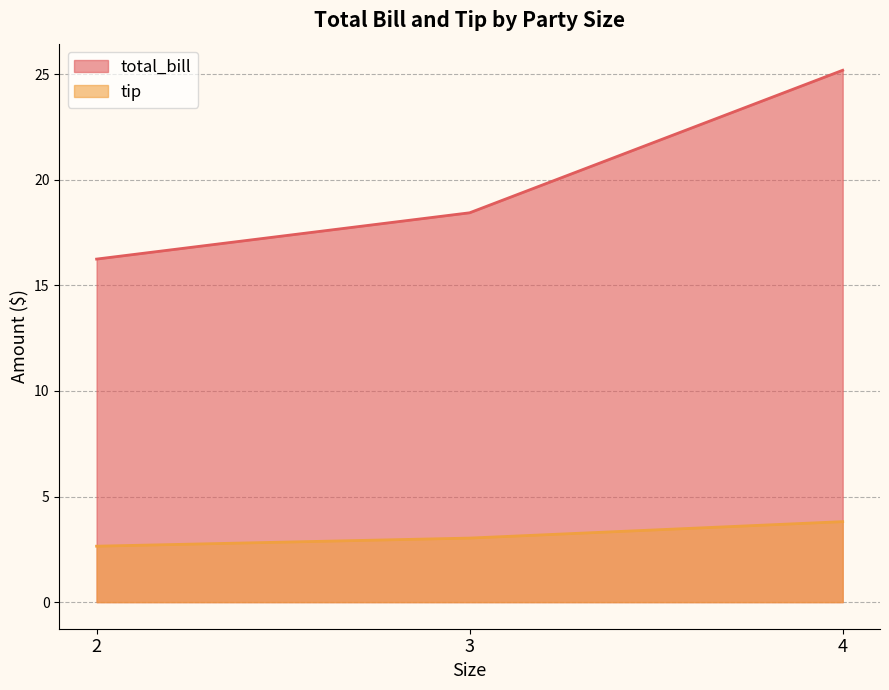

At how many categories does at least one series exceed 9?

3